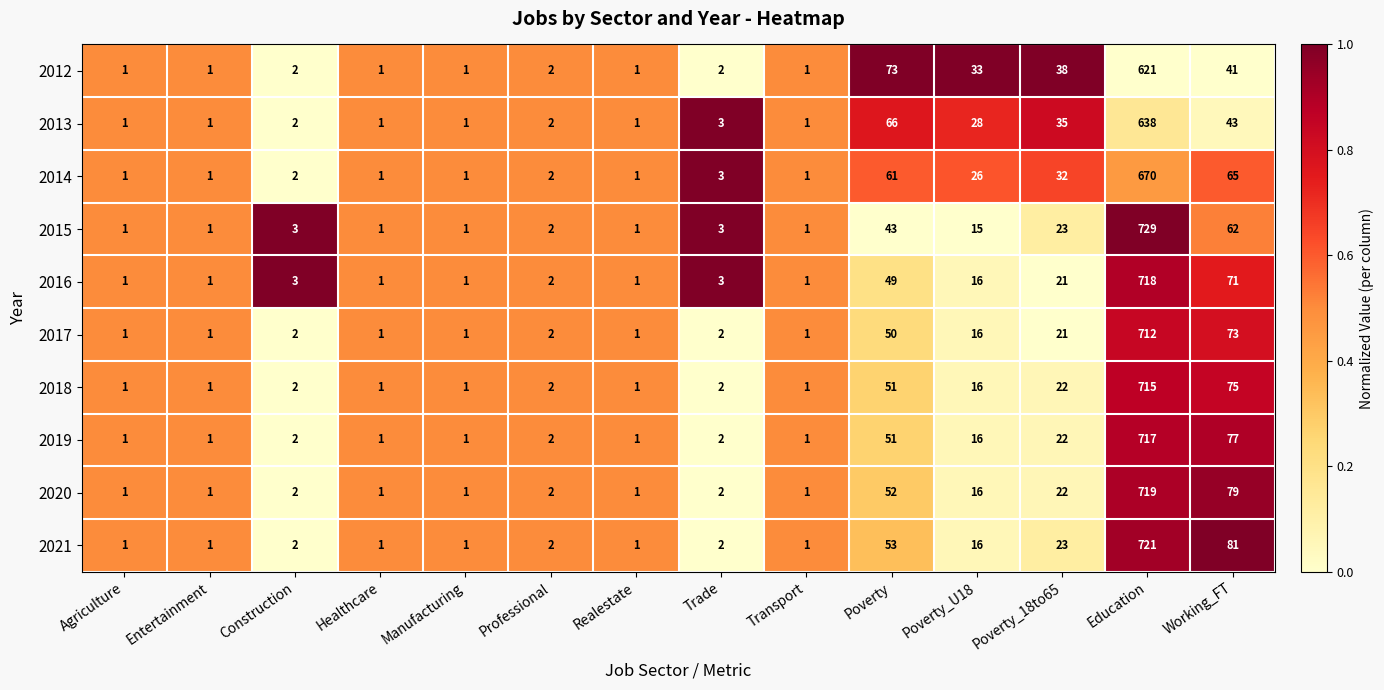

Rank the series by their maximum value, from lowest to highest.

2012, 2013, 2014, 2017, 2018, 2019, 2016, 2020, 2021, 2015